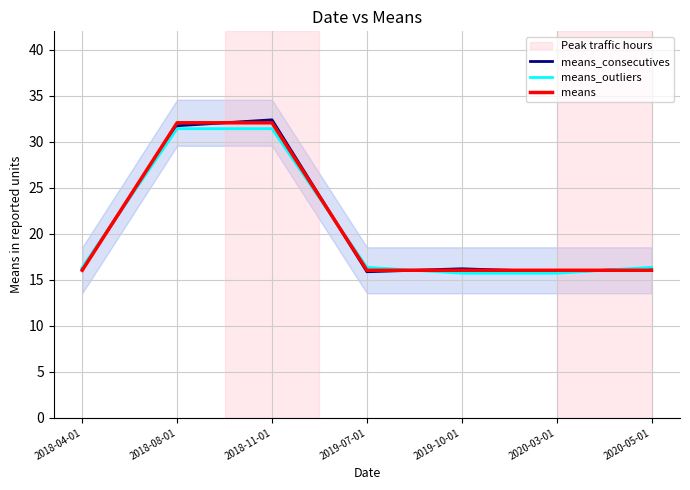

True or false: means_consecutives and means_outliers cross at least once.

True